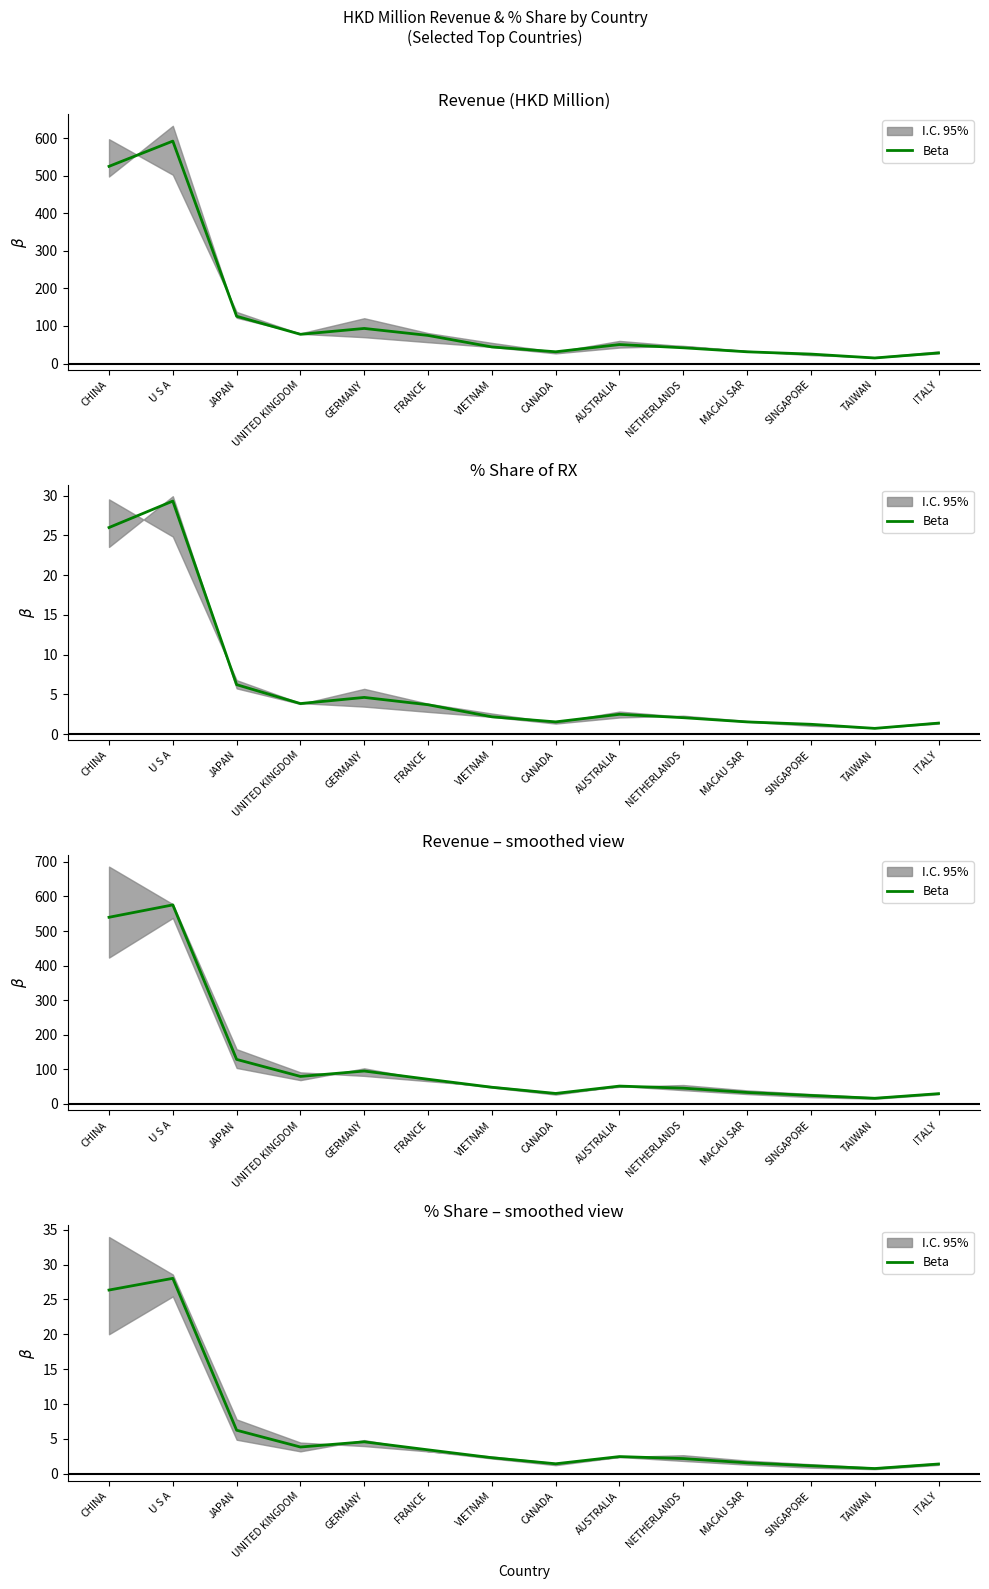

What is the label of the 10th point from the left?

NETHERLANDS